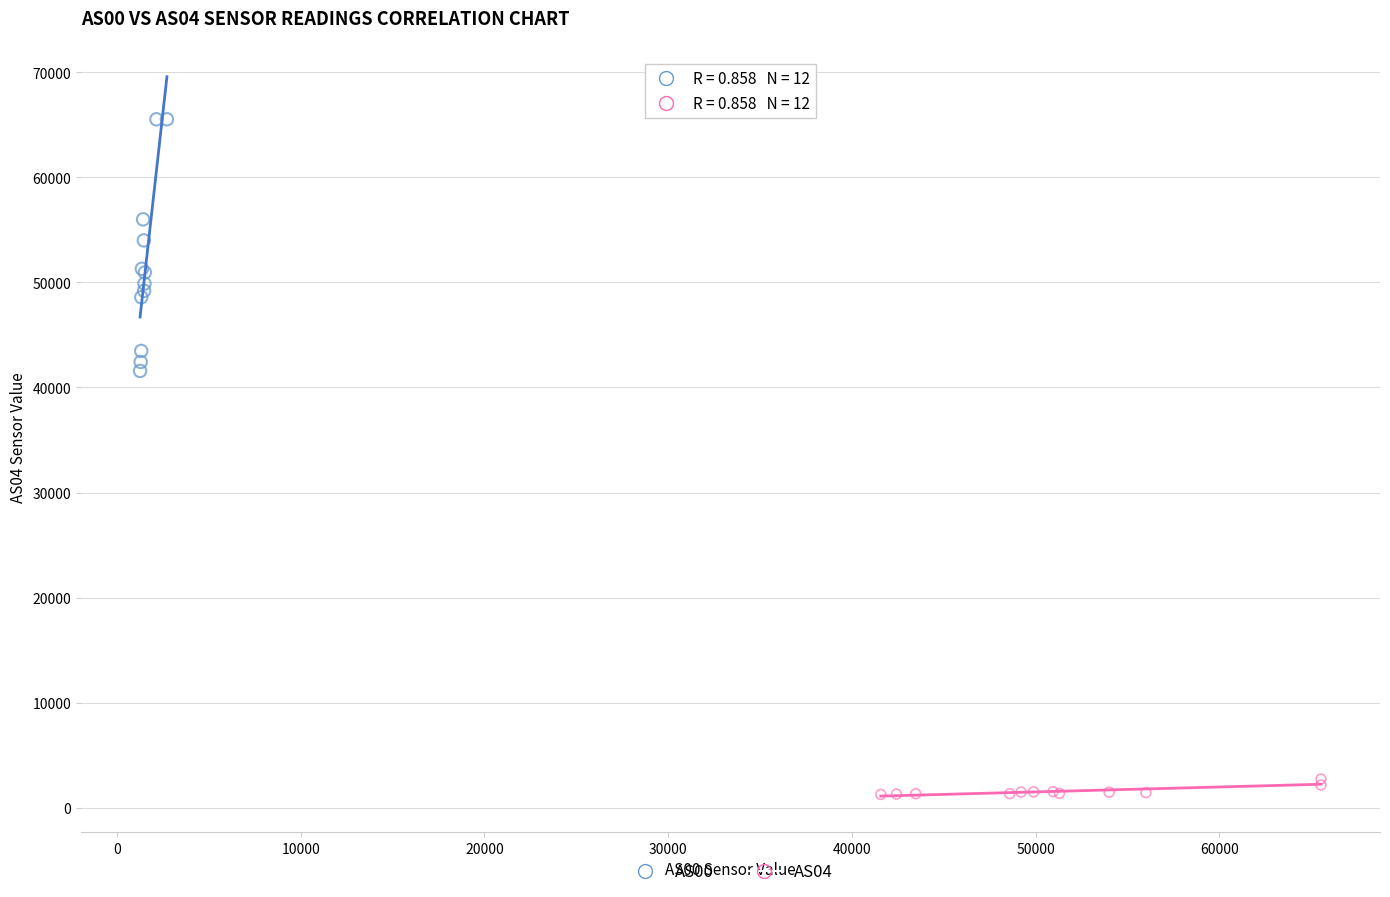

Which series contains the lowest Y value?

AS04